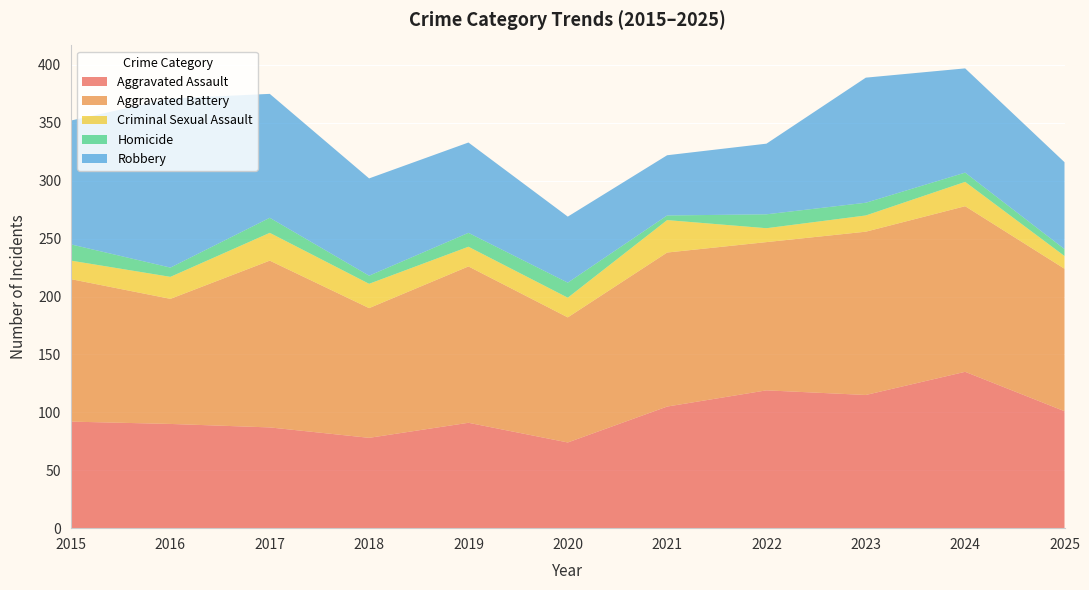

Reading right to left, what are all the values shown in this chart?

Aggravated Assault: 101	135	115	119	105	74	91	78	87	90	92
Aggravated Battery: 123	143	141	128	133	108	135	112	144	108	123
Criminal Sexual Assault: 11	21	14	12	28	17	17	21	24	19	16
Homicide: 6	8	11	12	4	13	12	7	13	8	14
Robbery: 75	90	108	61	52	57	78	84	107	146	107